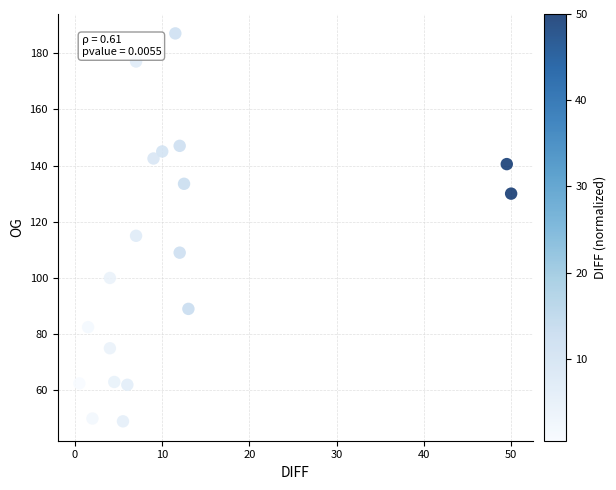

What Y value in the scatter plot is closest to 118?

115.0